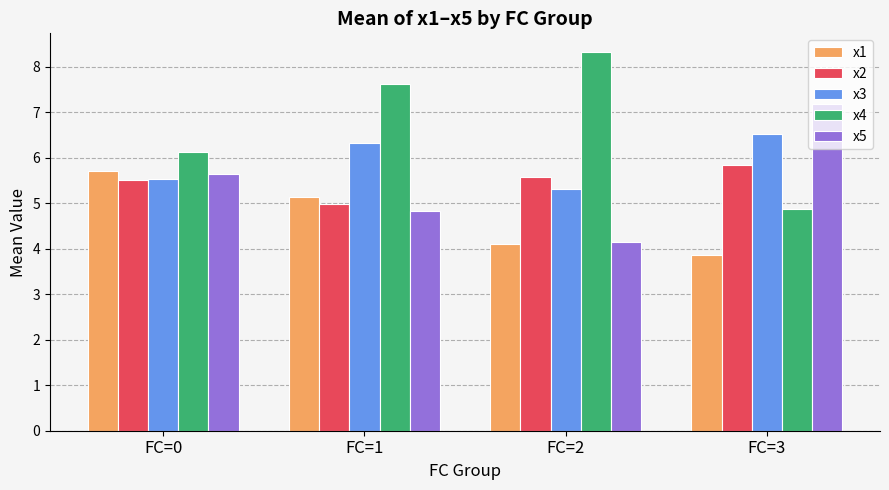

At which label does x3 reach its minimum?

FC=2